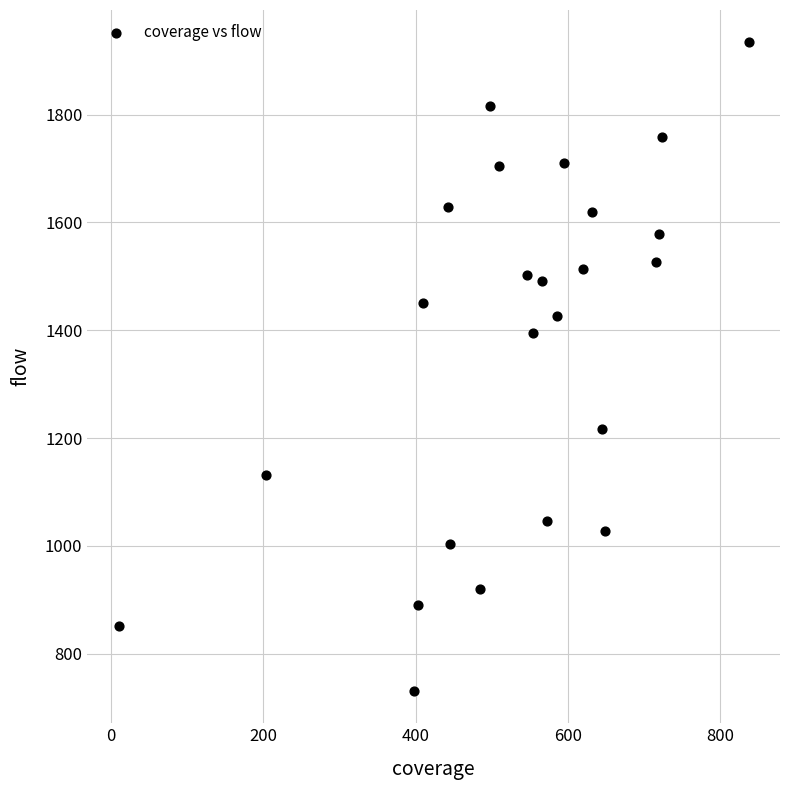

What Y value in the scatter plot is closest to 1332?

1394